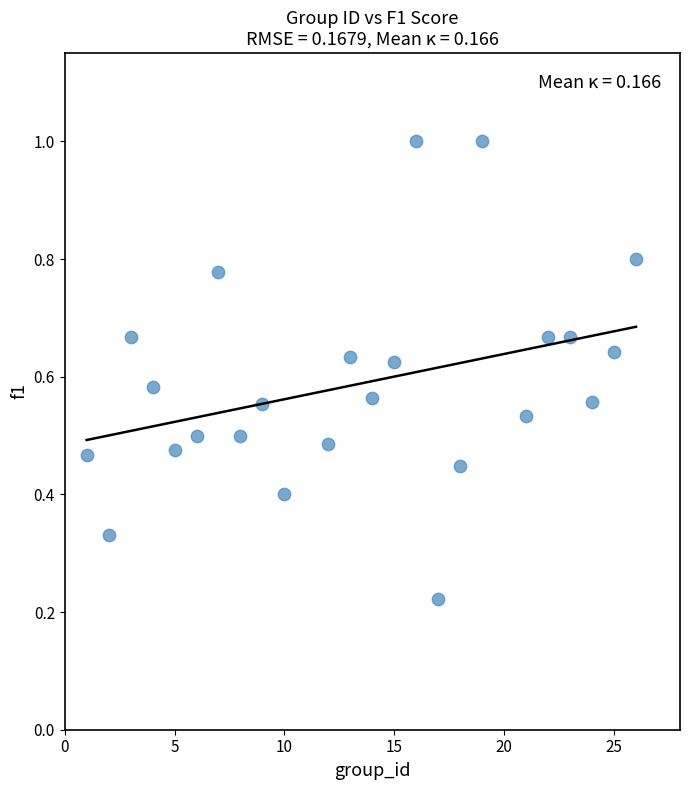

What is the range of X values (max minus min)?

25.0